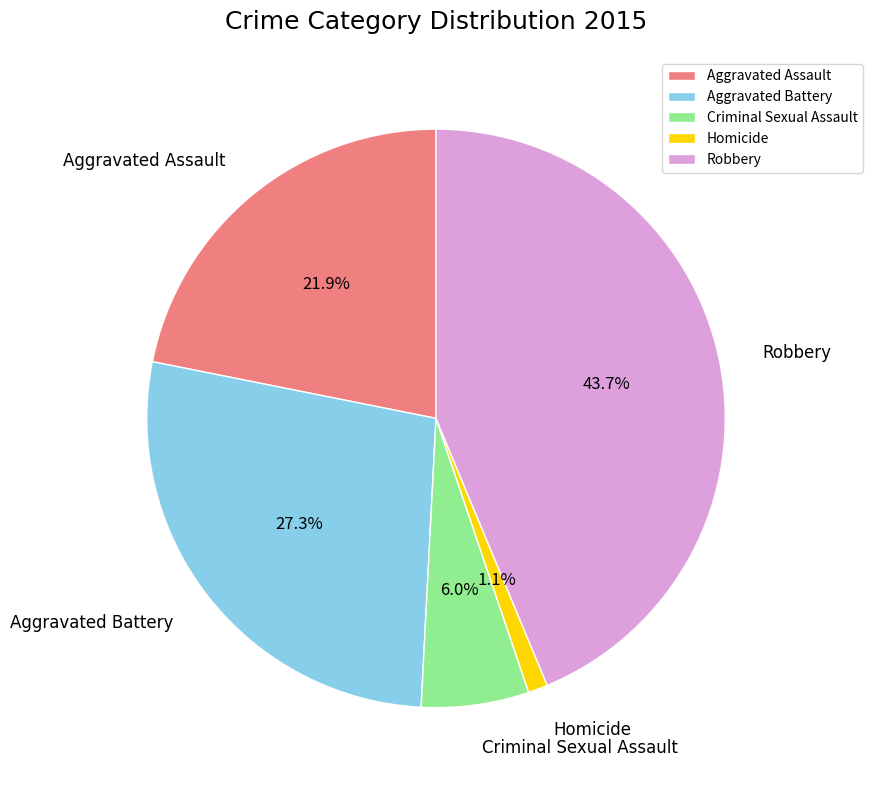

To the nearest percent, what is the difference between the largest and smallest slice percentages?

43%